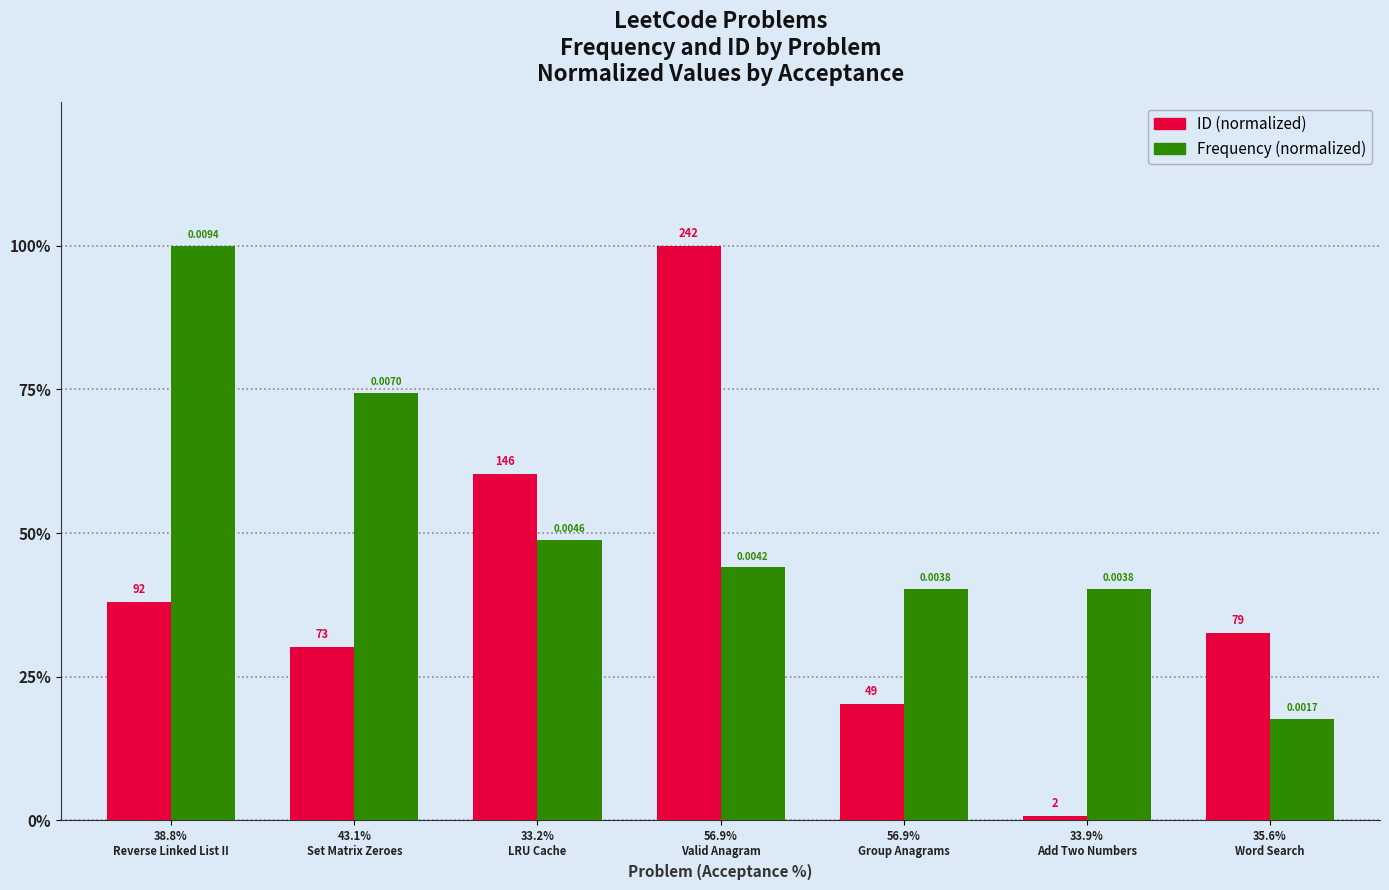

Rank the series by their maximum value, from lowest to highest.

ID (normalized), Frequency (normalized)